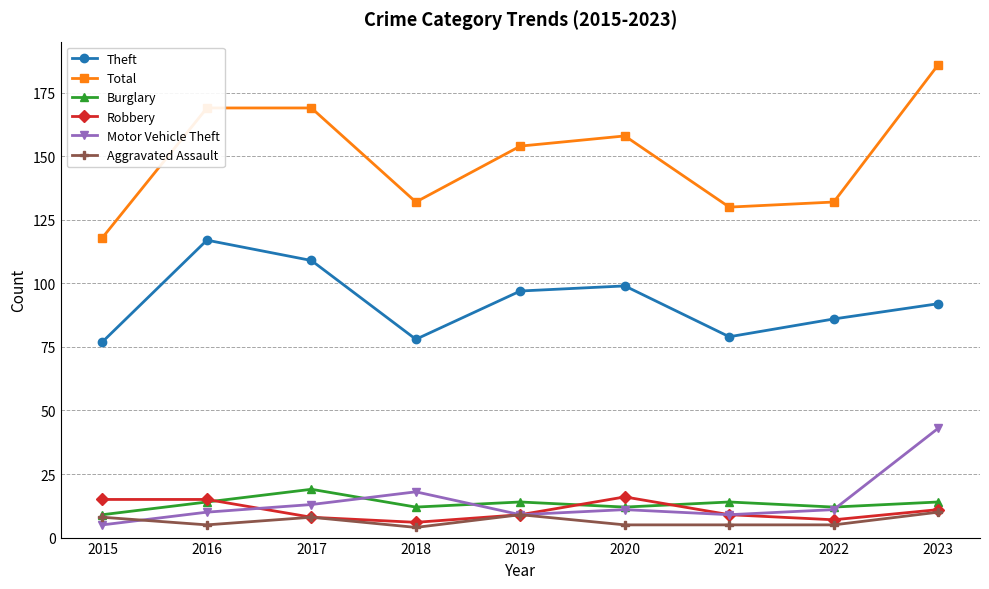

What is the minimum value shown in the chart?

4